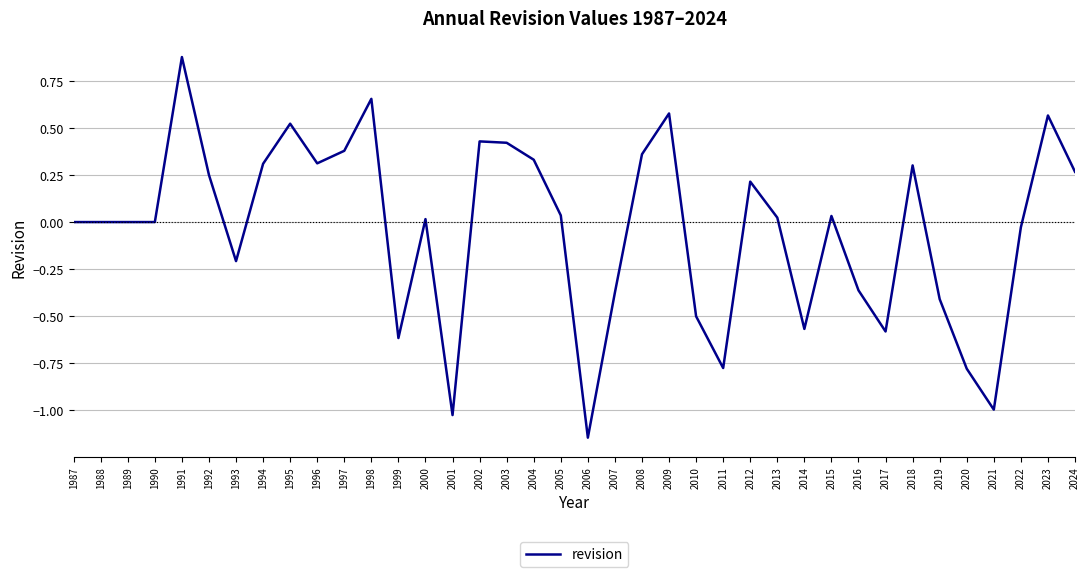

Which category has the highest value across all series?

1991